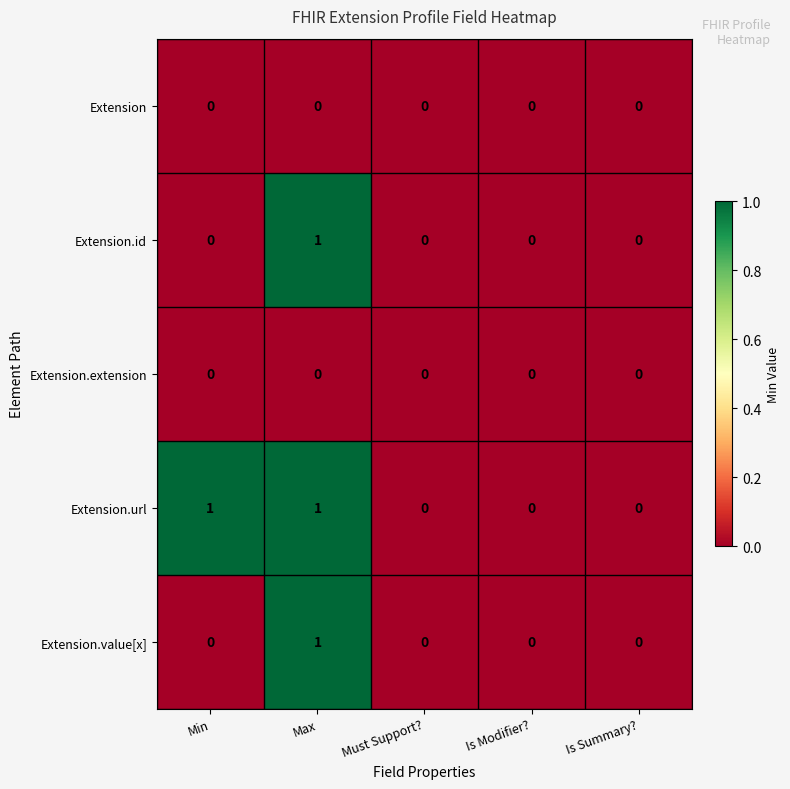

The value of Extension.url at Is Summary? is 1. True or false?

False